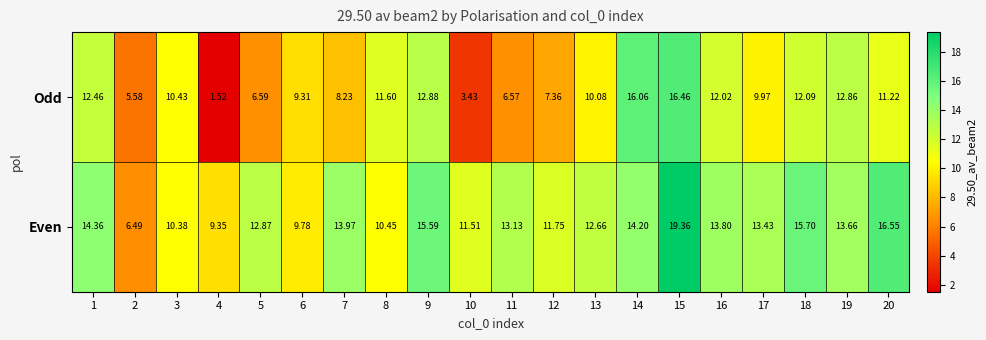

Rank the series by their average value, from lowest to highest.

Odd, Even